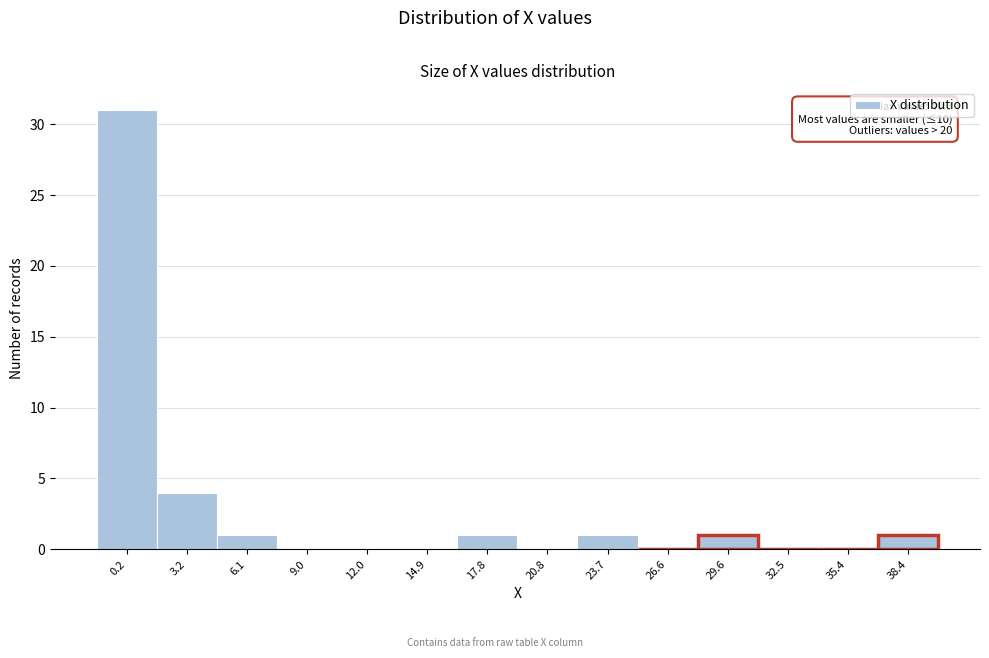

Reading left to right, transcribe all the data shown in this chart.

0.2=31	3.2=4	6.1=1	9.0=0	12.0=0	14.9=0	17.8=1	20.8=0	23.7=1	26.6=0	29.6=1	32.5=0	35.4=0	38.4=1